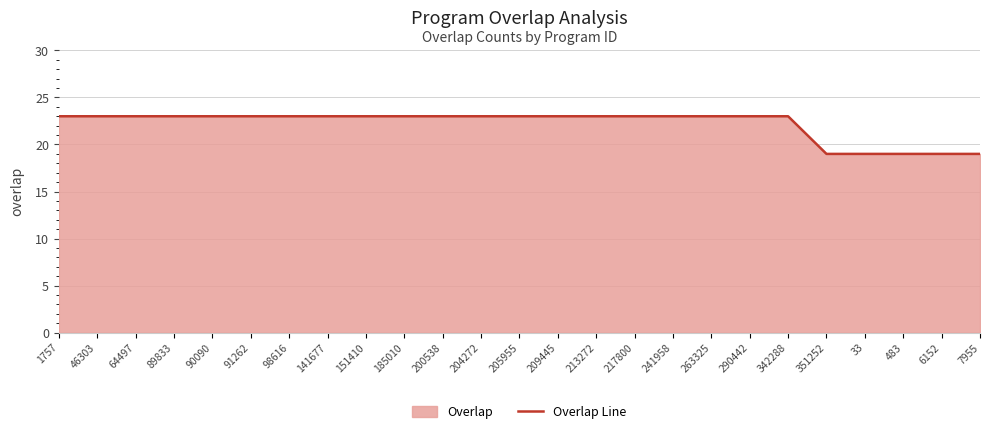

What is the sum of all values?

555